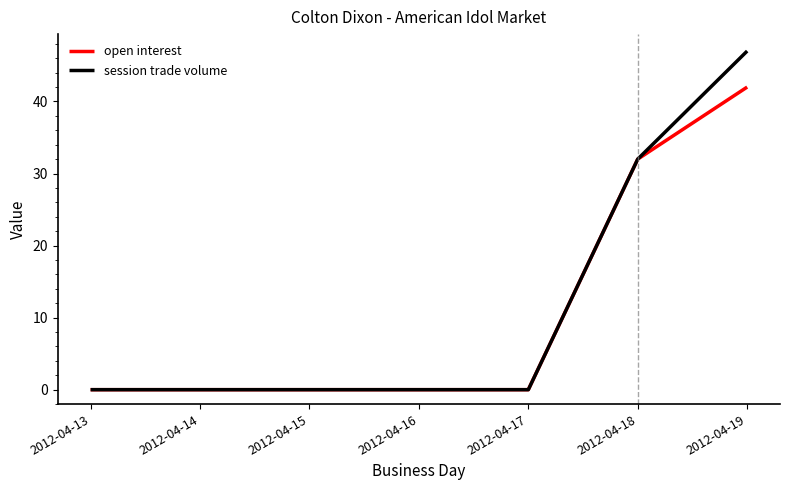

Which series has the largest range (max minus min)?

session trade volume